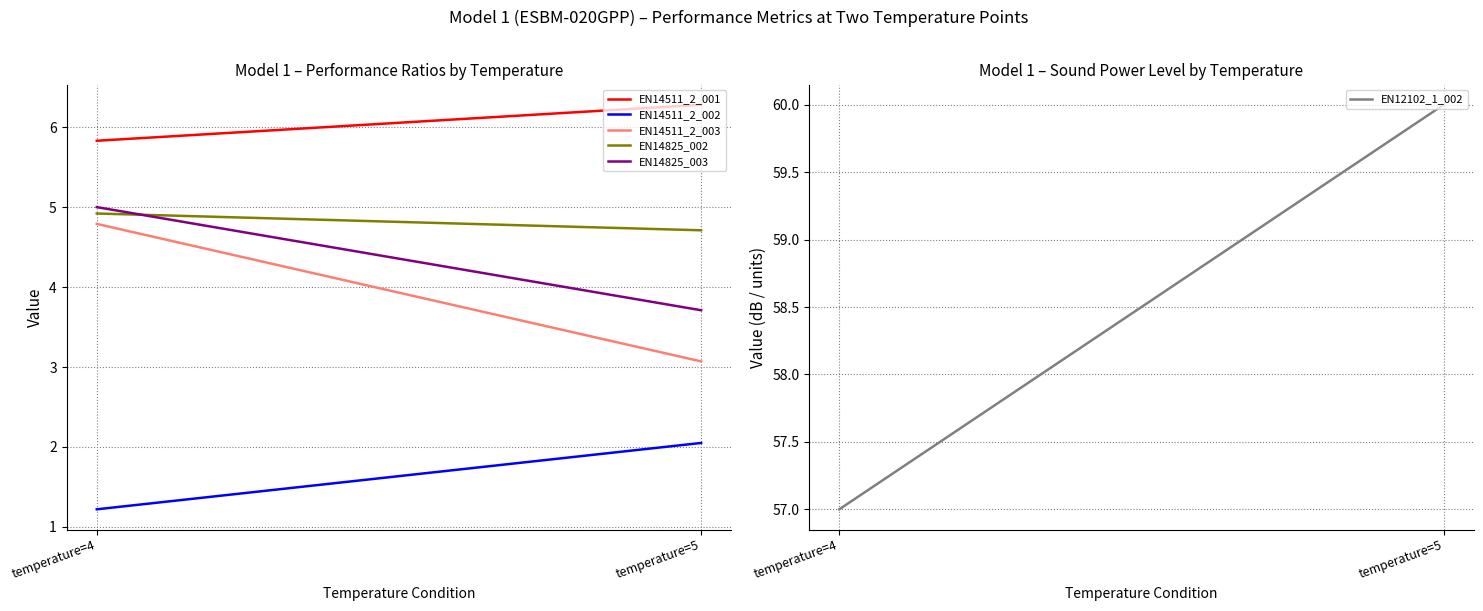

What is the spread (max minus min) of values at temperature=4?

55.8